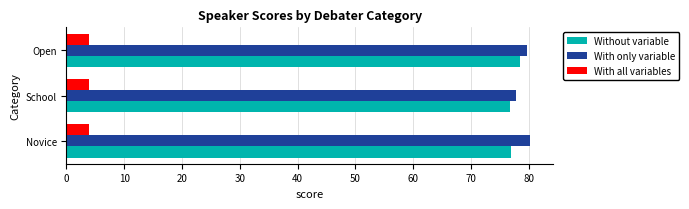

What is the lowest value of the With only variable series?

77.7